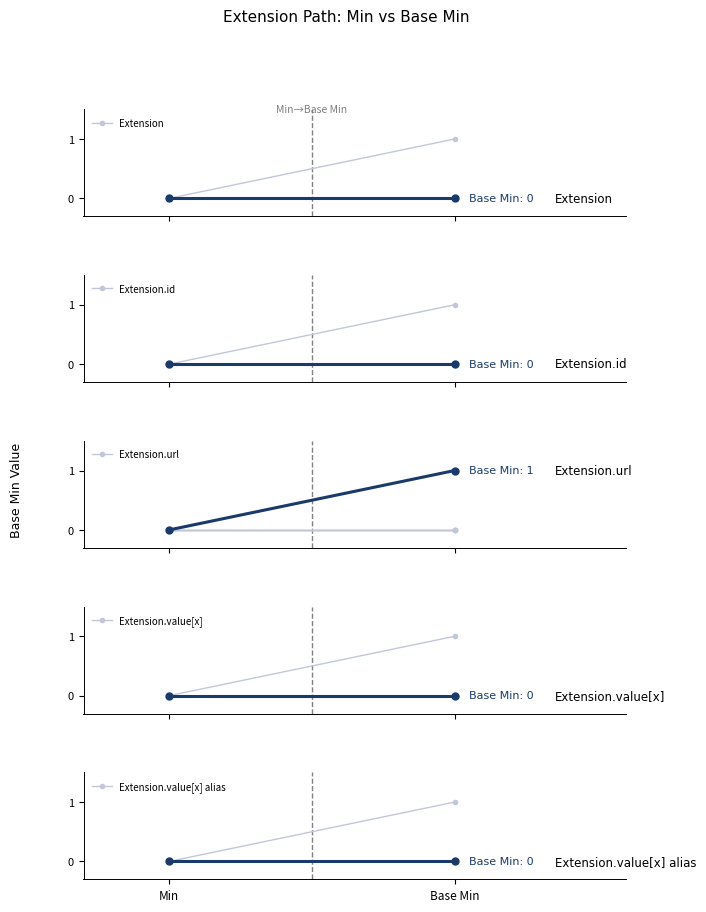

How many distinct data groups are displayed?

5